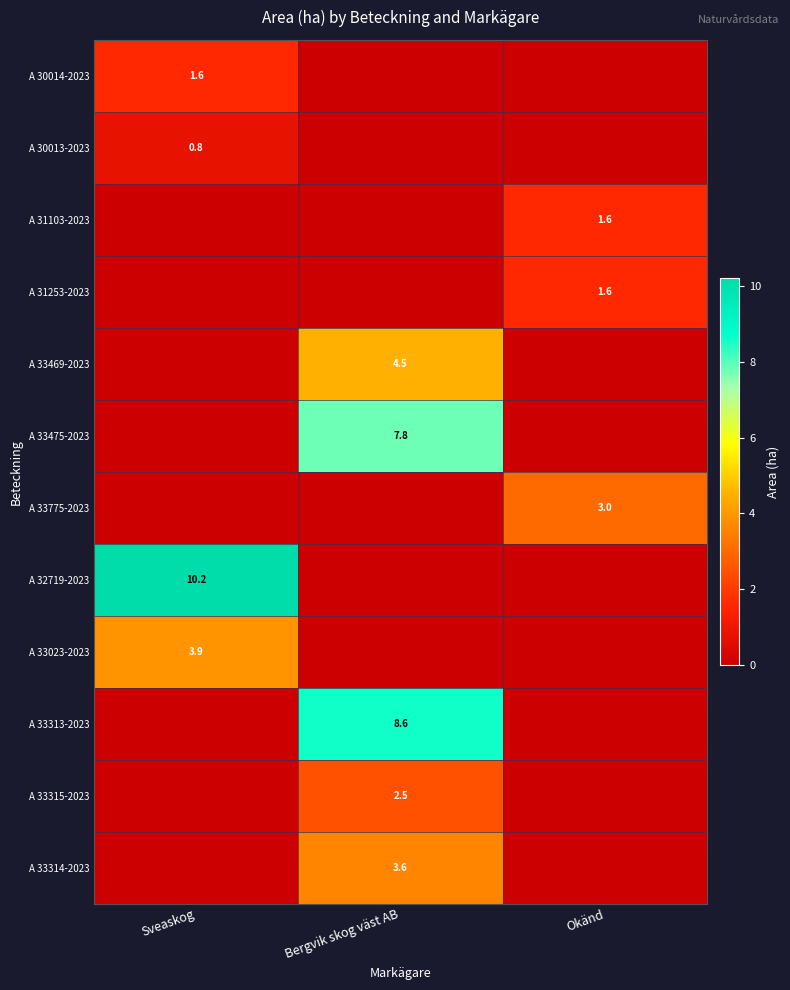

Is the value of A 33469-2023 at Bergvik skog väst AB greater than the value of A 33475-2023 at Bergvik skog väst AB?

No